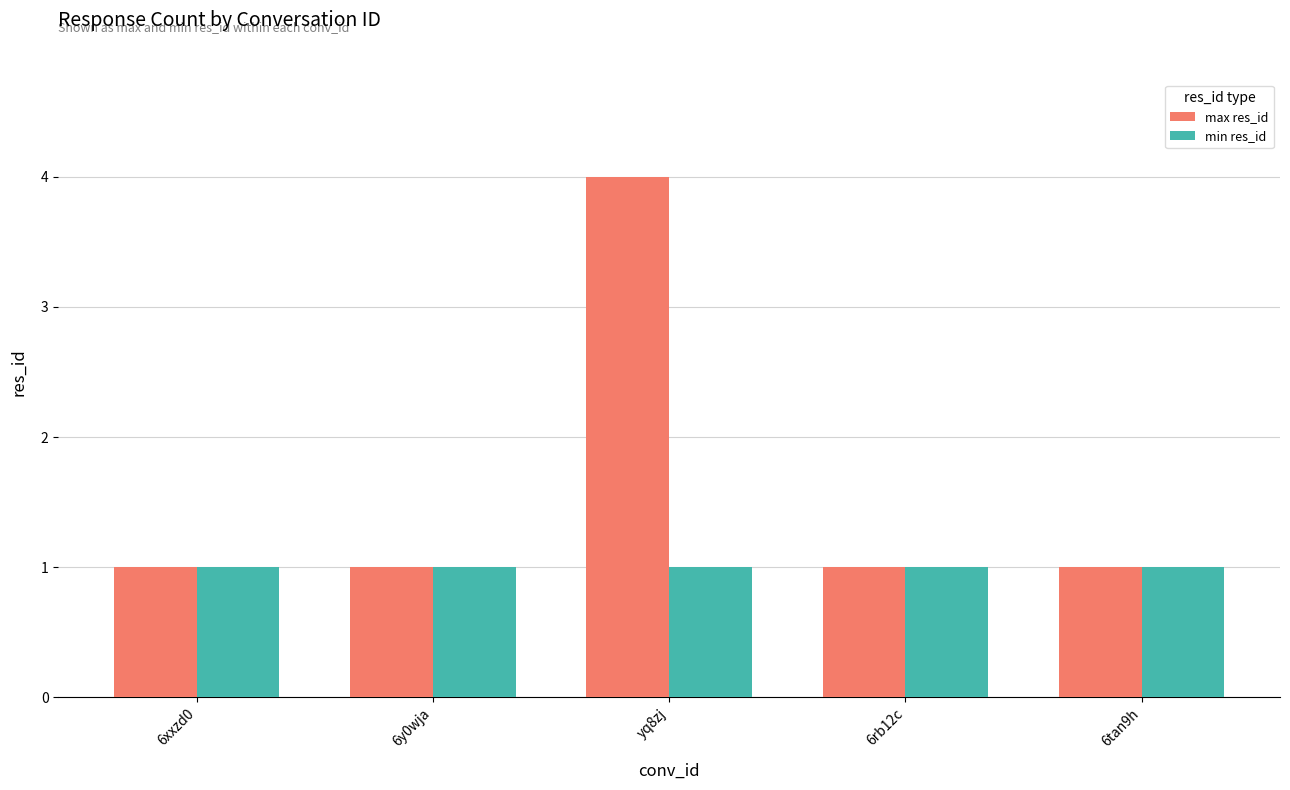

What is the approximate value of min res_id at 6tan9h?

1